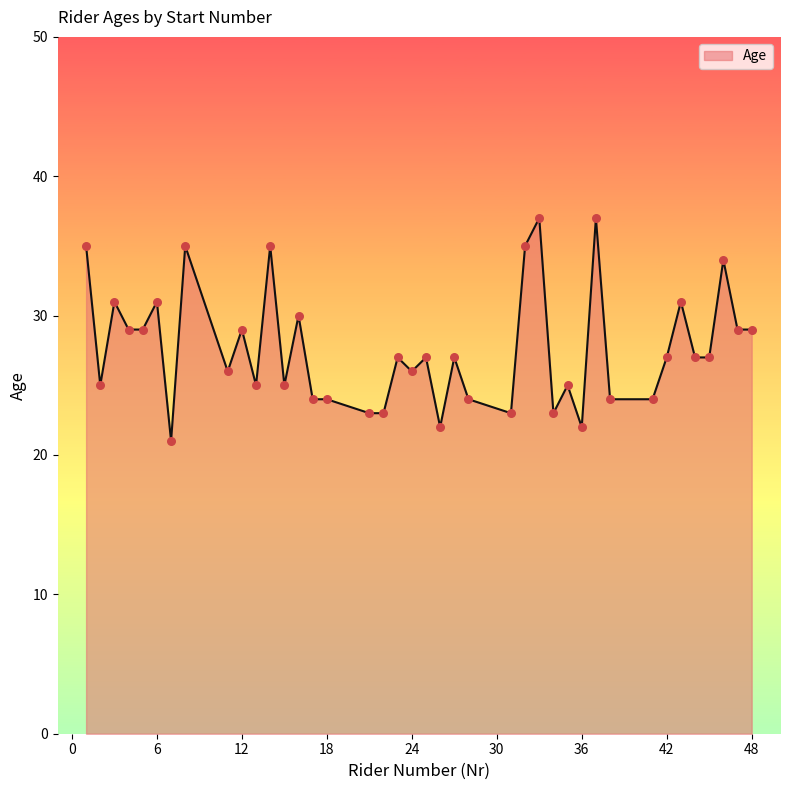

What is the difference between the maximum and minimum values?

16